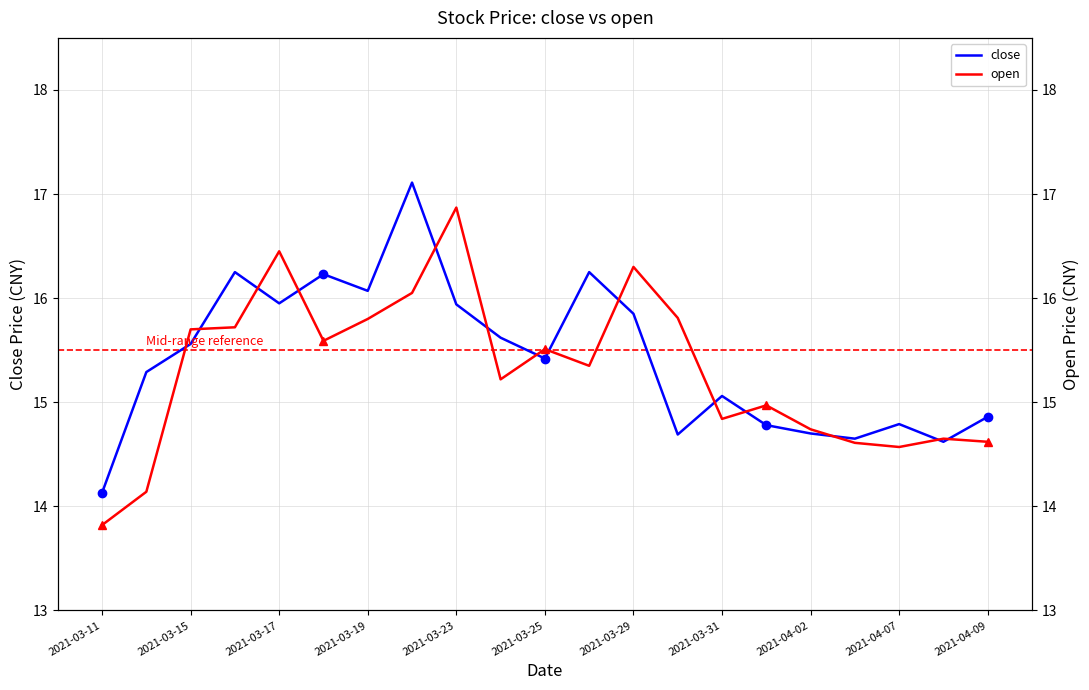

What value does the close series have at 15?

14.8